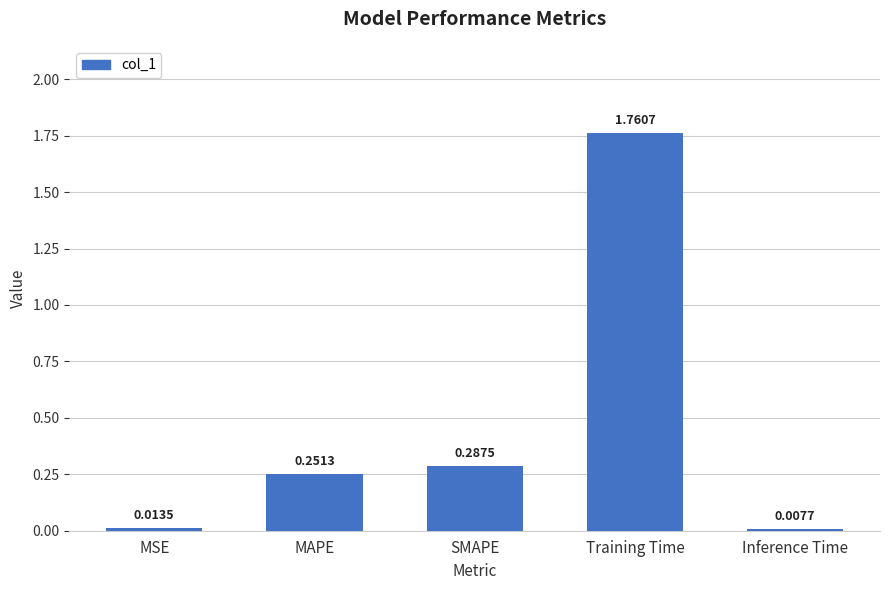

What is the label of the 5th bar from the left?

Inference Time